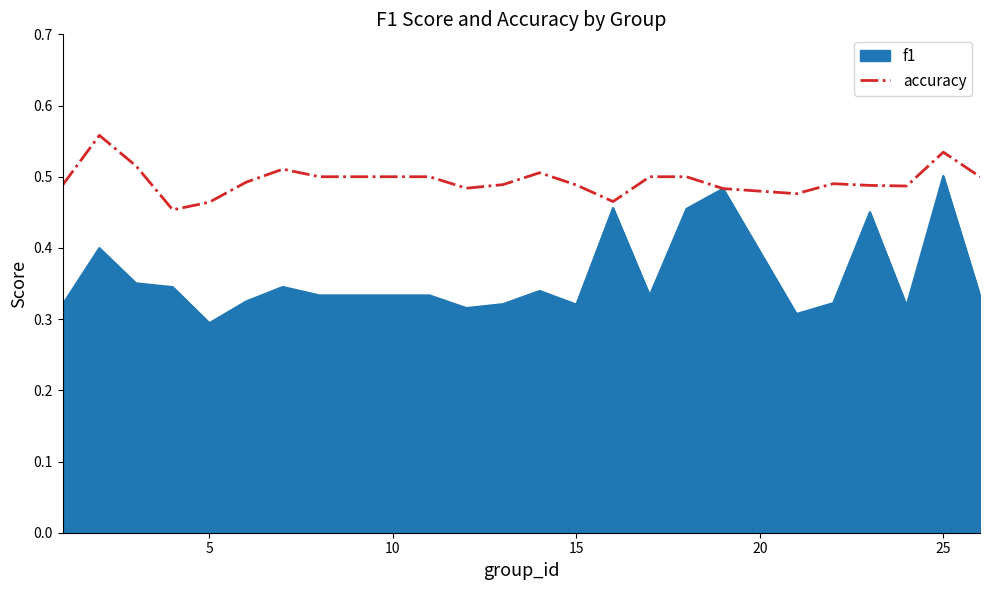

What is the sum of all f1 values?

9.0